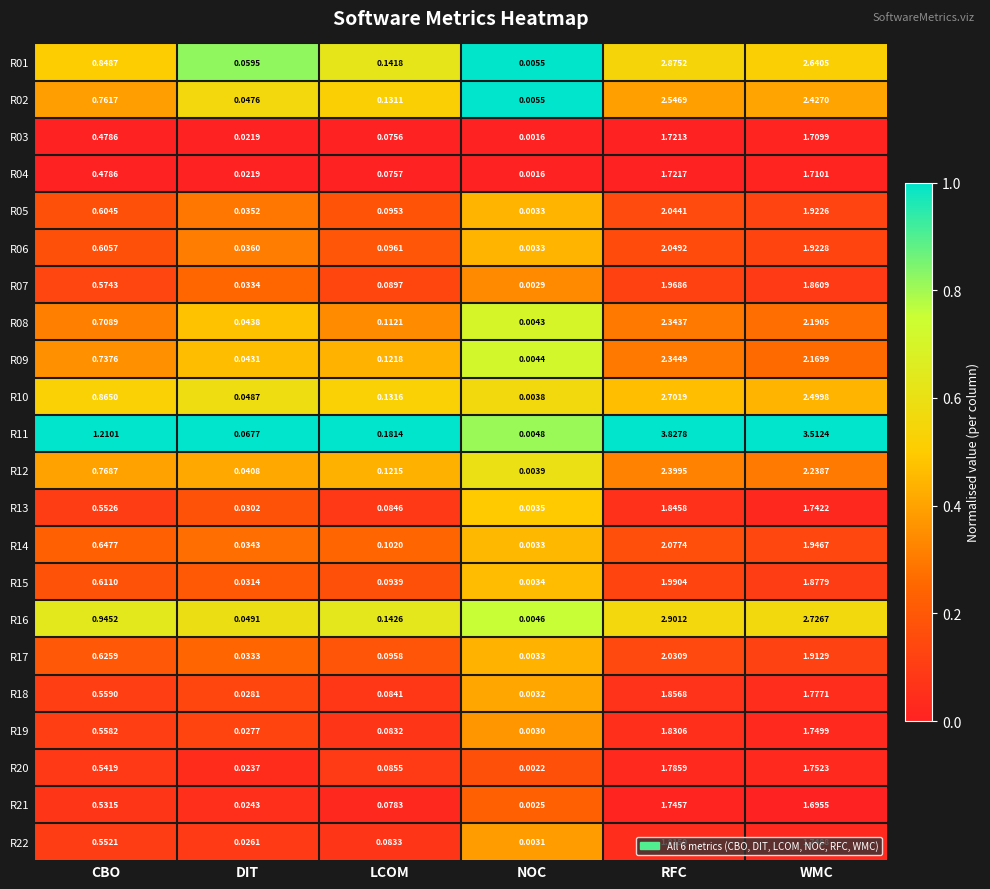

At which category is the sum across all series the highest?

RFC